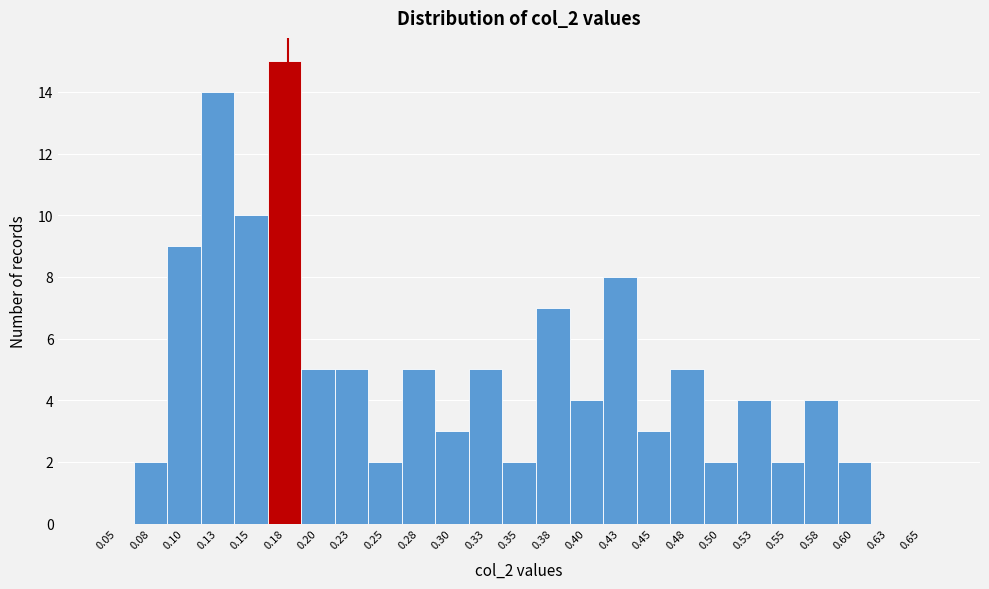

Reading left to right, what are all the values shown in this chart?

0.05=0	0.08=2	0.10=9	0.13=14	0.15=10	0.18=15	0.20=5	0.23=5	0.25=2	0.28=5	0.30=3	0.33=5	0.35=2	0.38=7	0.40=4	0.43=8	0.45=3	0.48=5	0.50=2	0.53=4	0.55=2	0.58=4	0.60=2	0.63=0	0.65=0